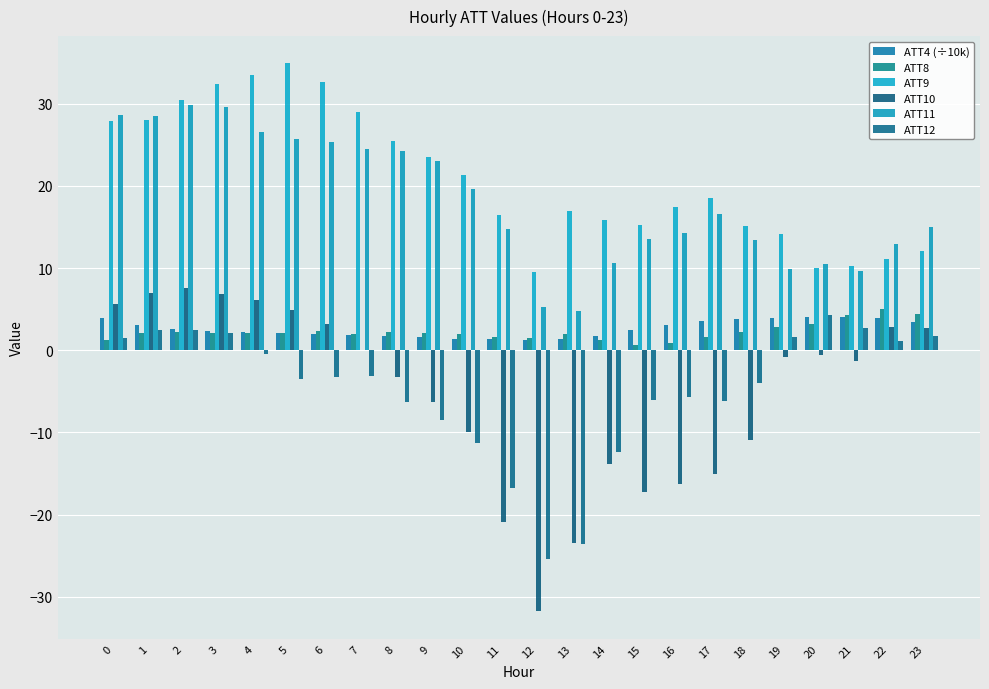

Reading left to right, transcribe all the data shown in this chart.

ATT4 (÷10k): 0=3.9	1=3.0	2=2.6	3=2.4	4=2.2	5=2.1	6=2.0	7=1.9	8=1.7	9=1.6	10=1.4	11=1.4	12=1.2	13=1.4	14=1.8	15=2.4	16=3.1	17=3.6	18=3.8	19=3.9	20=4.1	21=4.1	22=3.9	23=3.5
ATT8: 0=1.3	1=2.1	2=2.3	3=2.1	4=2.1	5=2.1	6=2.3	7=2.0	8=2.2	9=2.1	10=1.9	11=1.7	12=1.5	13=2.0	14=1.2	15=0.6	16=0.8	17=1.6	18=2.2	19=2.9	20=3.2	21=4.3	22=5.0	23=4.4
ATT9: 0=27.9	1=28.1	2=30.5	3=32.5	4=33.5	5=34.9	6=32.7	7=29.0	8=25.5	9=23.5	10=21.3	11=16.5	12=9.5	13=17.0	14=15.9	15=15.3	16=17.4	17=18.6	18=15.1	19=14.1	20=10.1	21=10.2	22=11.1	23=12.0
ATT10: 0=5.7	1=7.0	2=7.6	3=6.9	4=6.1	5=5.0	6=3.1	7=0.0	8=-3.2	9=-6.3	10=-10.0	11=-20.9	12=-31.8	13=-23.4	14=-13.9	15=-17.2	16=-16.2	17=-15.1	18=-10.9	19=-0.8	20=-0.6	21=-1.3	22=2.9	23=2.7
ATT11: 0=28.7	1=28.5	2=29.8	3=29.7	4=26.6	5=25.8	6=25.3	7=24.5	8=24.3	9=23.0	10=19.6	11=14.7	12=5.3	13=4.8	14=10.7	15=13.6	16=14.2	17=16.6	18=13.5	19=9.8	20=10.5	21=9.6	22=13.0	23=15.0
ATT12: 0=1.5	1=2.5	2=2.5	3=2.2	4=-0.4	5=-3.5	6=-3.3	7=-3.2	8=-6.3	9=-8.5	10=-11.3	11=-16.8	12=-25.4	13=-23.6	14=-12.4	15=-6.0	16=-5.7	17=-6.2	18=-4.0	19=1.6	20=4.3	21=2.8	22=1.2	23=1.8